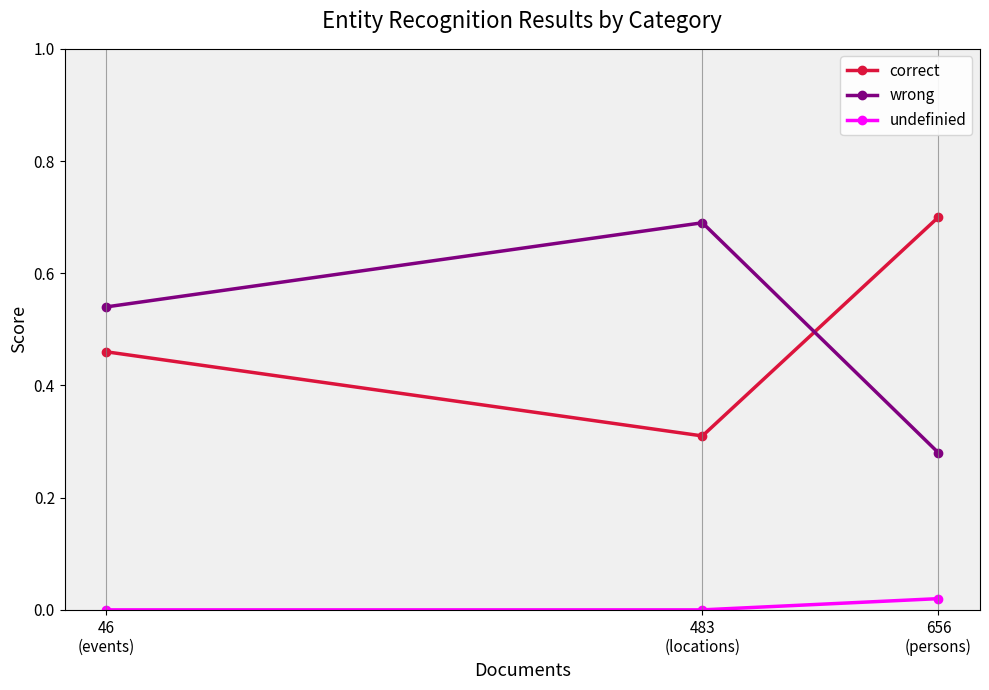

What is the total value across all series at 483
(locations)?

1.0